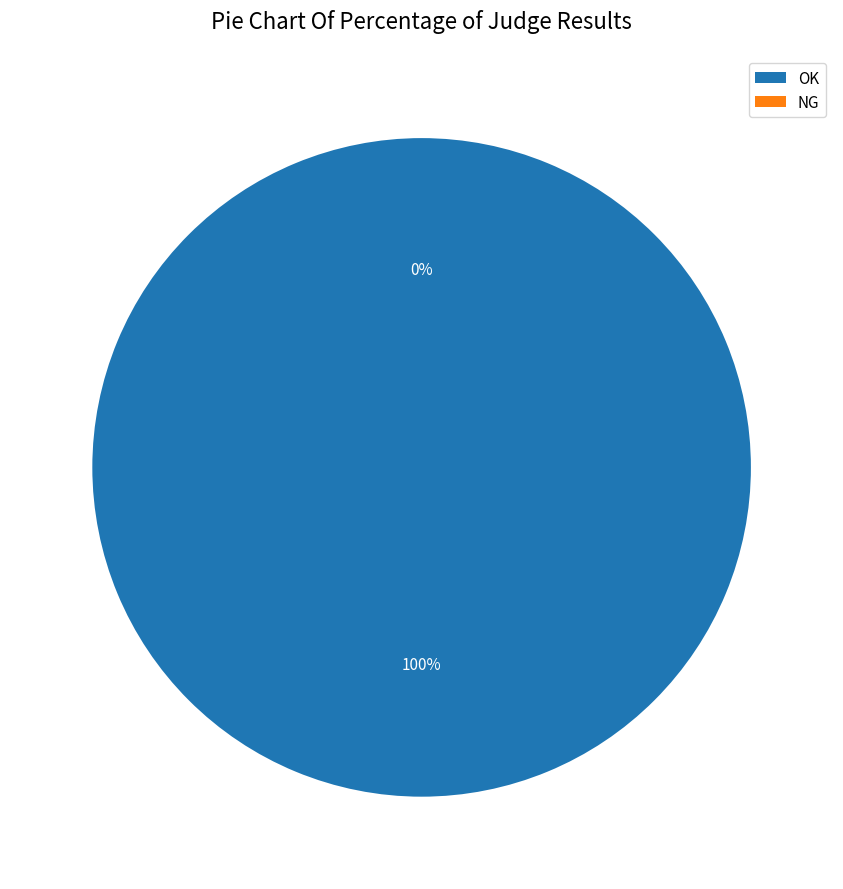

Is NG the majority of the pie?

No